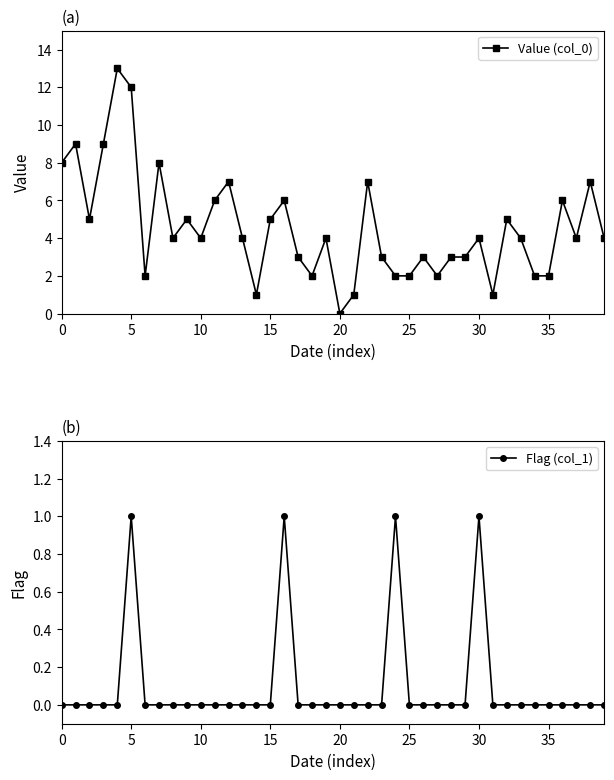

At how many categories does at least one series exceed 2?

29